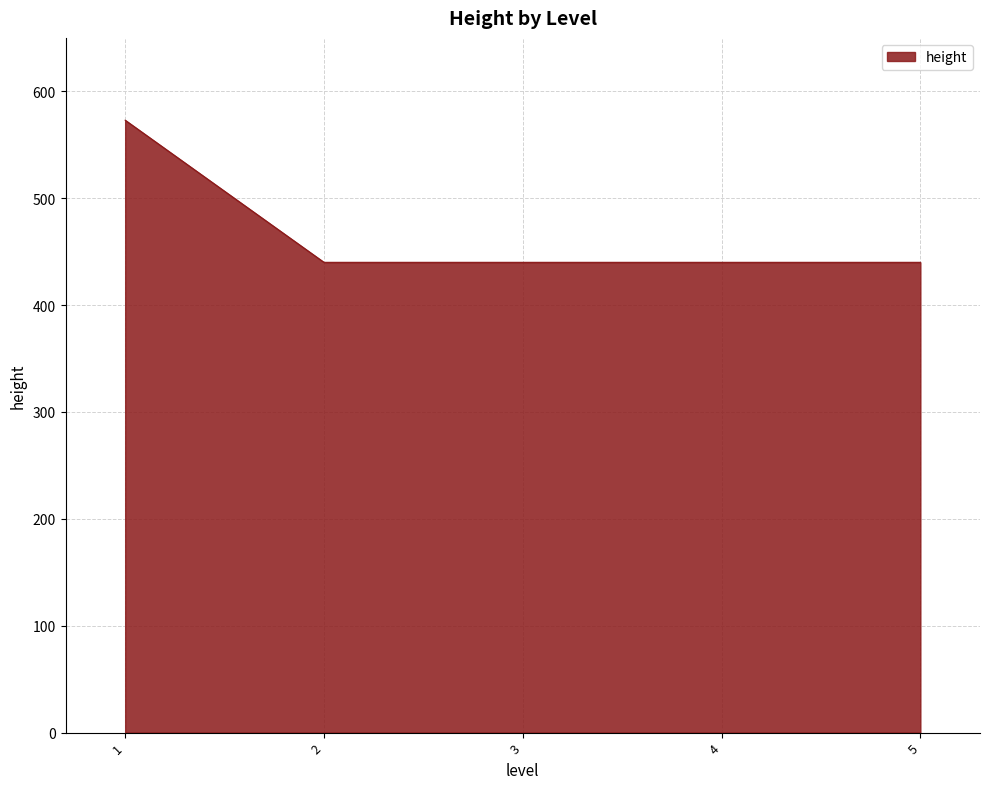

Approximately how many times larger is the value at 2 compared to 5?

1.0